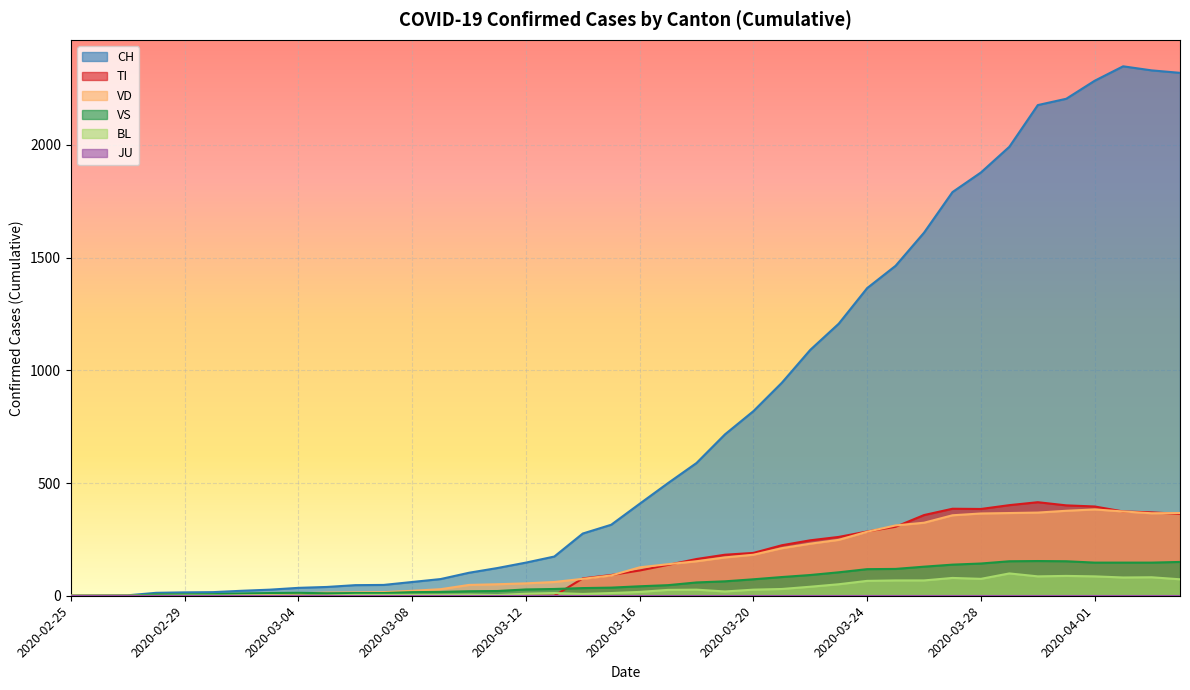

Which has a higher value, 2020-03-13 or 2020-03-01?

2020-03-13